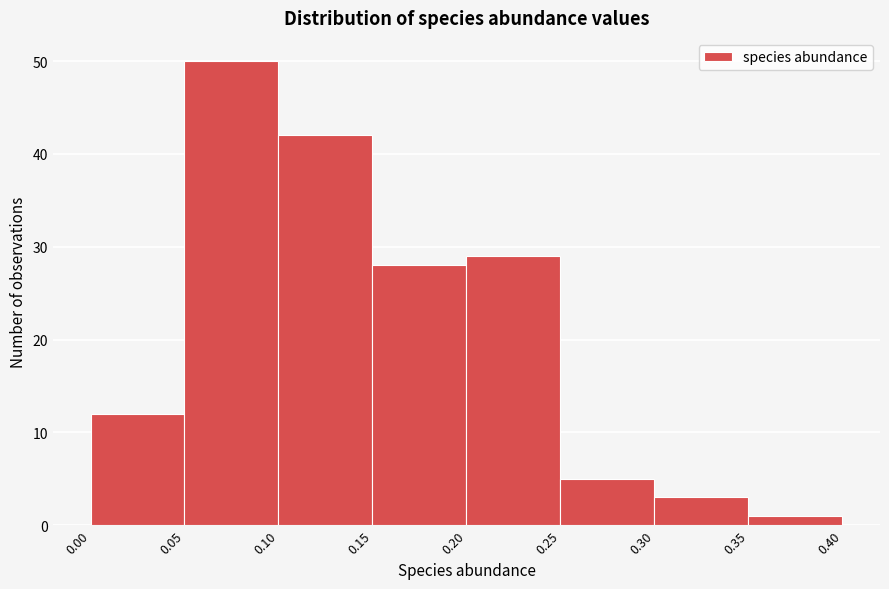

Reading left to right, list every bar in this chart as the range it spans on the x-axis followed by its height. The values are not printed on the chart, so give them approximately, as read against the axis.

0.00 to 0.05: 12
0.05 to 0.10: 50
0.10 to 0.15: 42
0.15 to 0.20: 28
0.20 to 0.25: 29
0.25 to 0.30: 5
0.30 to 0.35: 3
0.35 to 0.40: 1